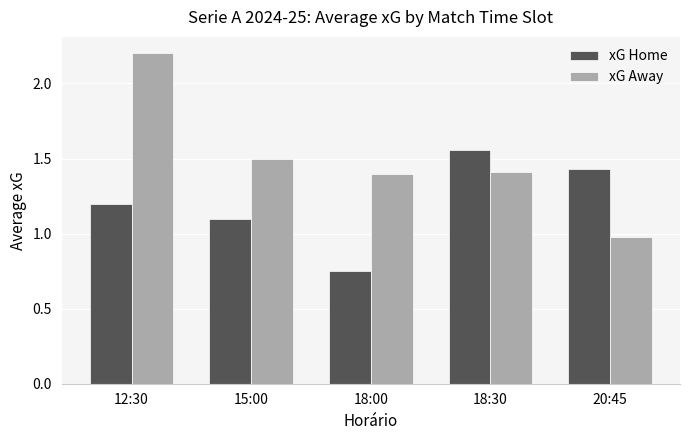

What is the spread (max minus min) of values at 15:00?

0.4